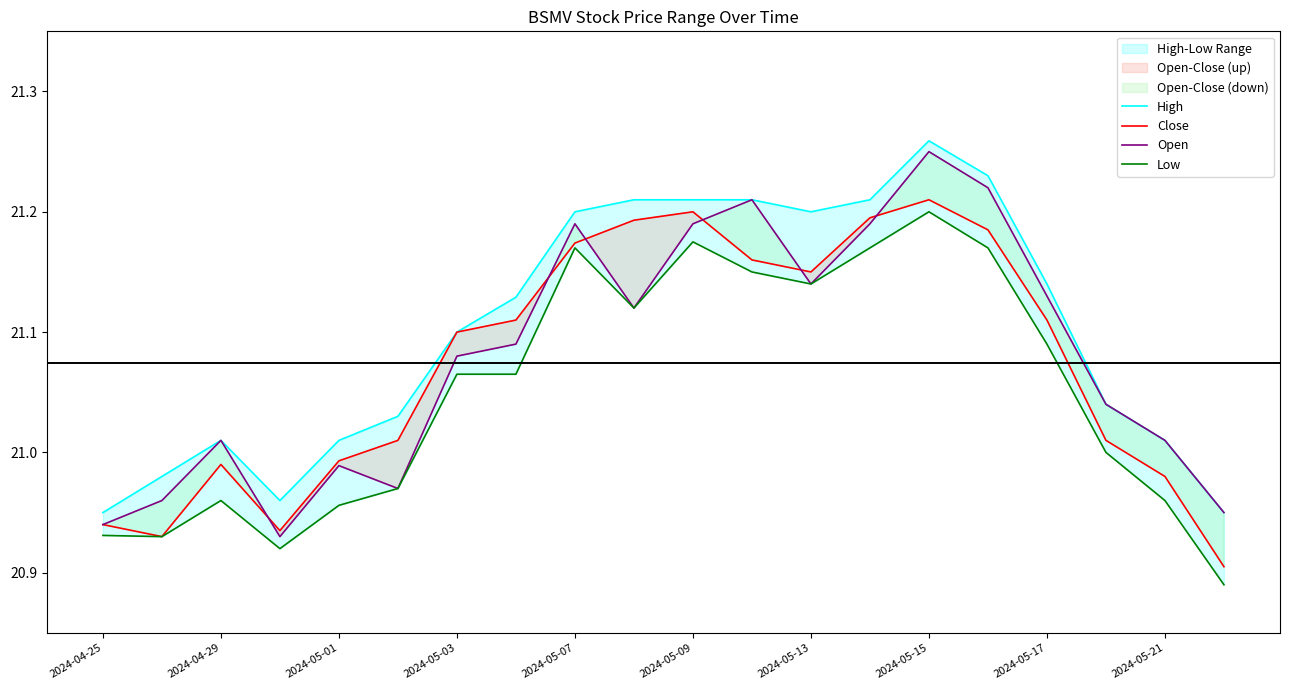

True or false: Close has a value of 7.3 at 2024-05-21.

False